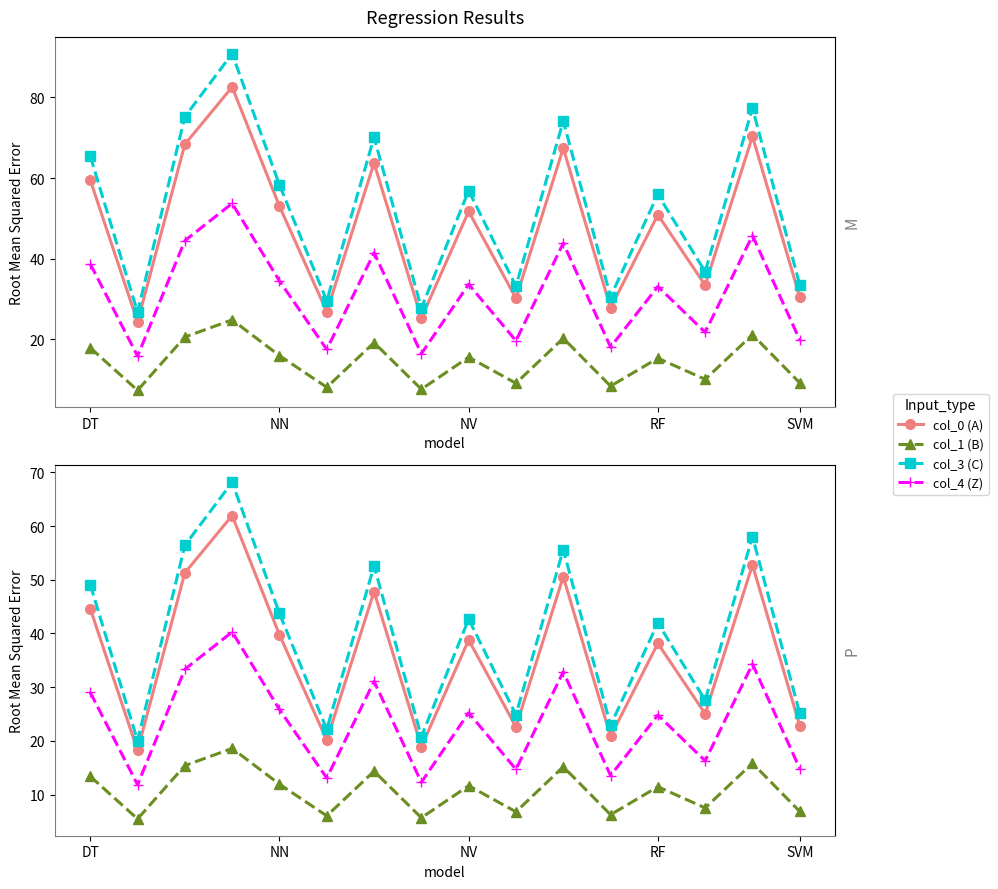

At how many categories does at least one series exceed 27?

10